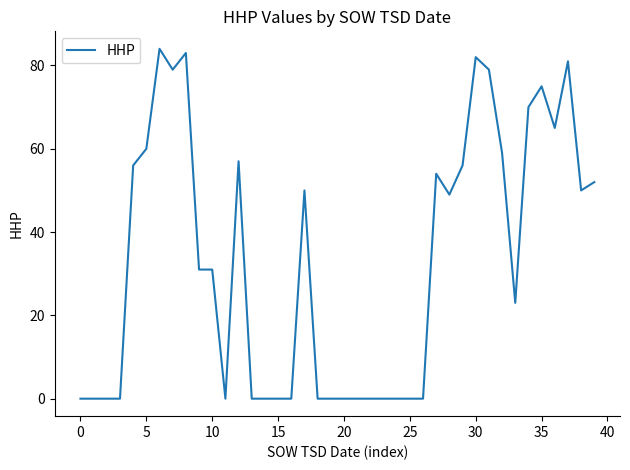

What is the difference between the maximum and minimum values?

84